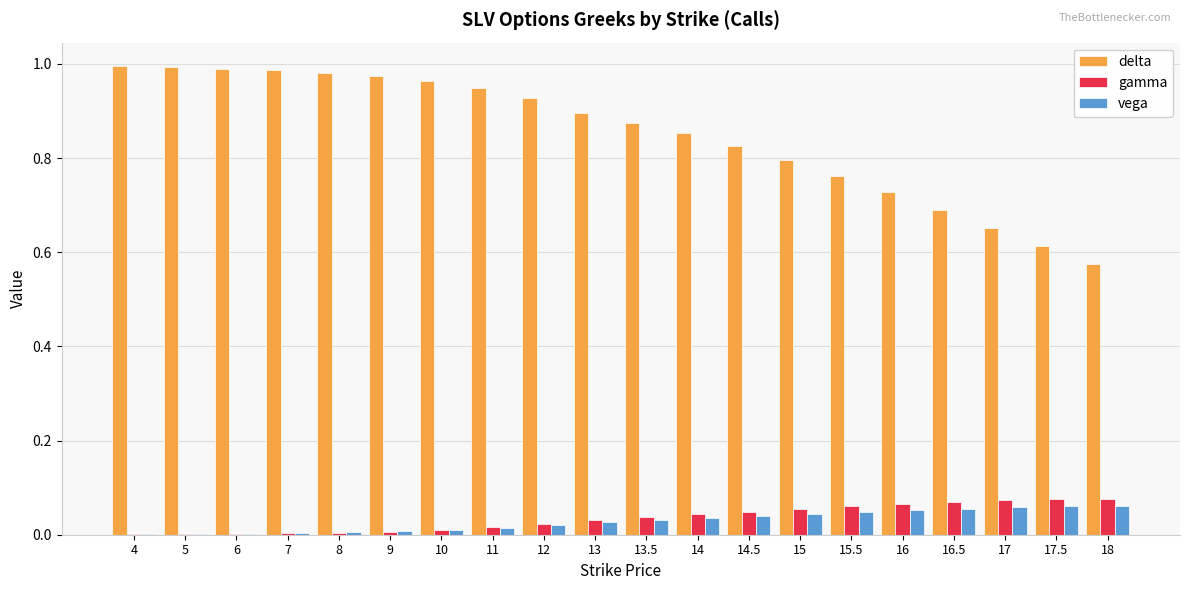

The value of delta at 15 is 0.8. True or false?

True